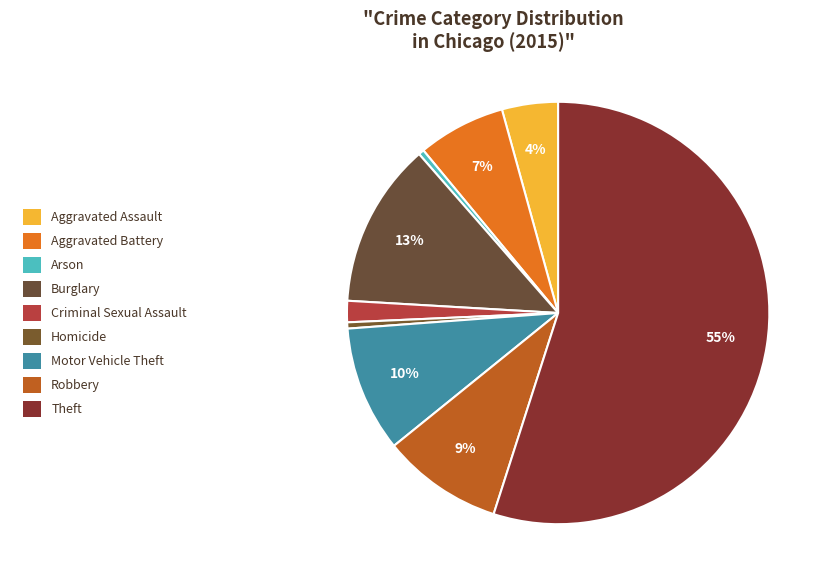

Is the sum of Criminal Sexual Assault and Robbery greater than half?

No